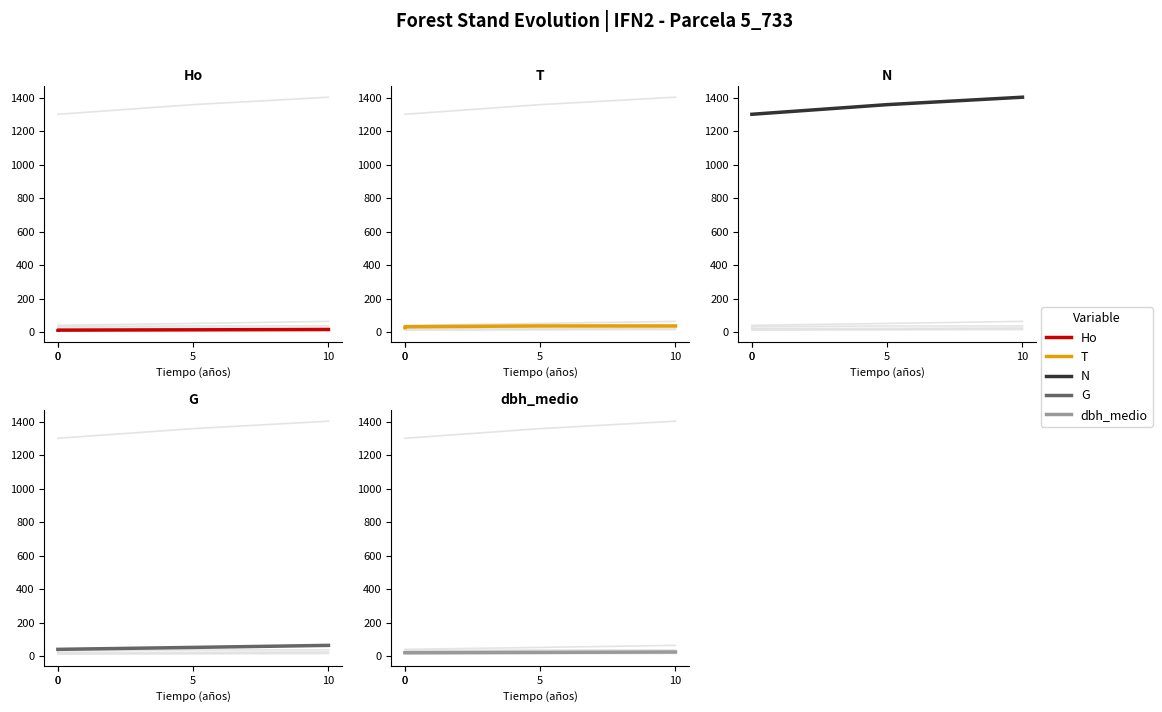

Where is N nearest to the value 1352?

5